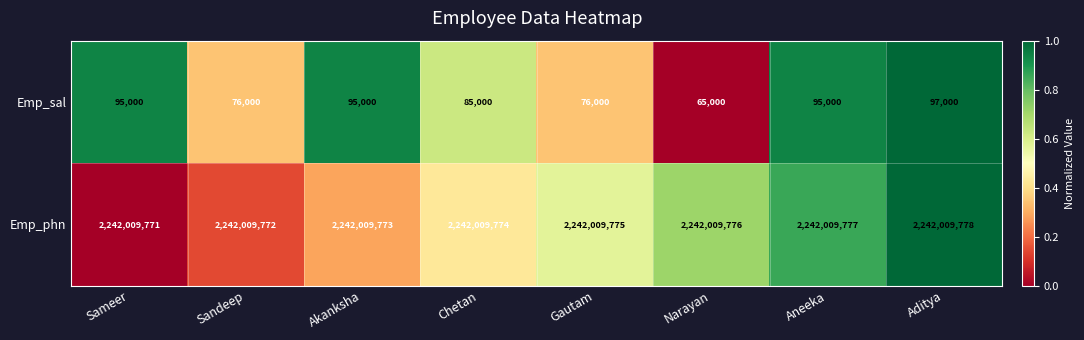

How many data points does each series have?

8